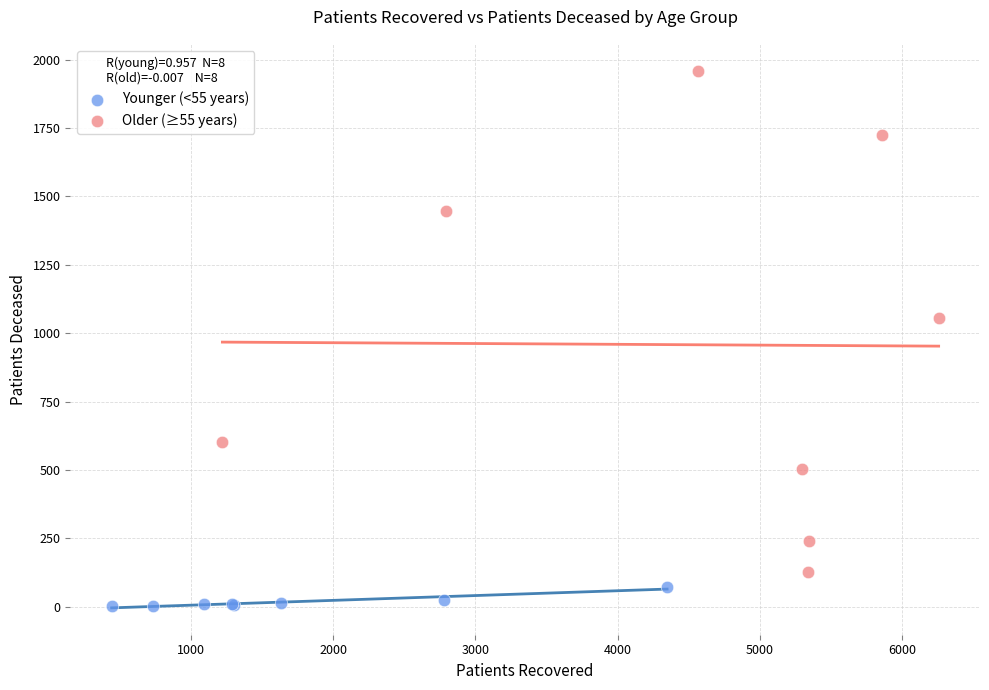

Which series contains the highest Y value?

Older (≥55 years)